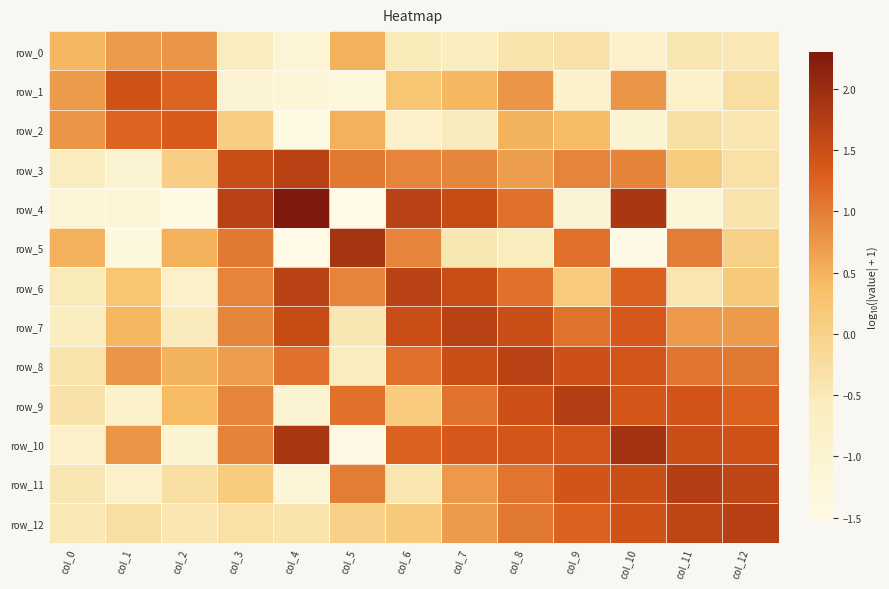

The row_12 series shows 0.1 at col_6. True or false?

False